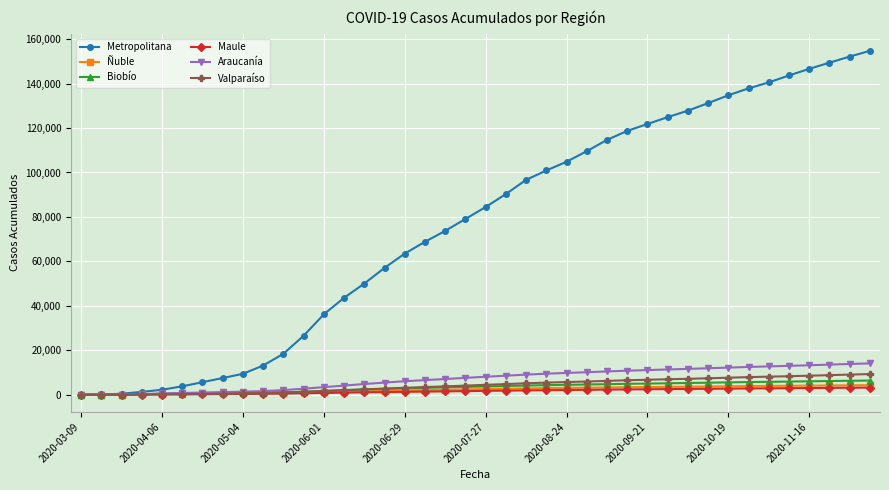

Which series has the largest range (max minus min)?

Metropolitana